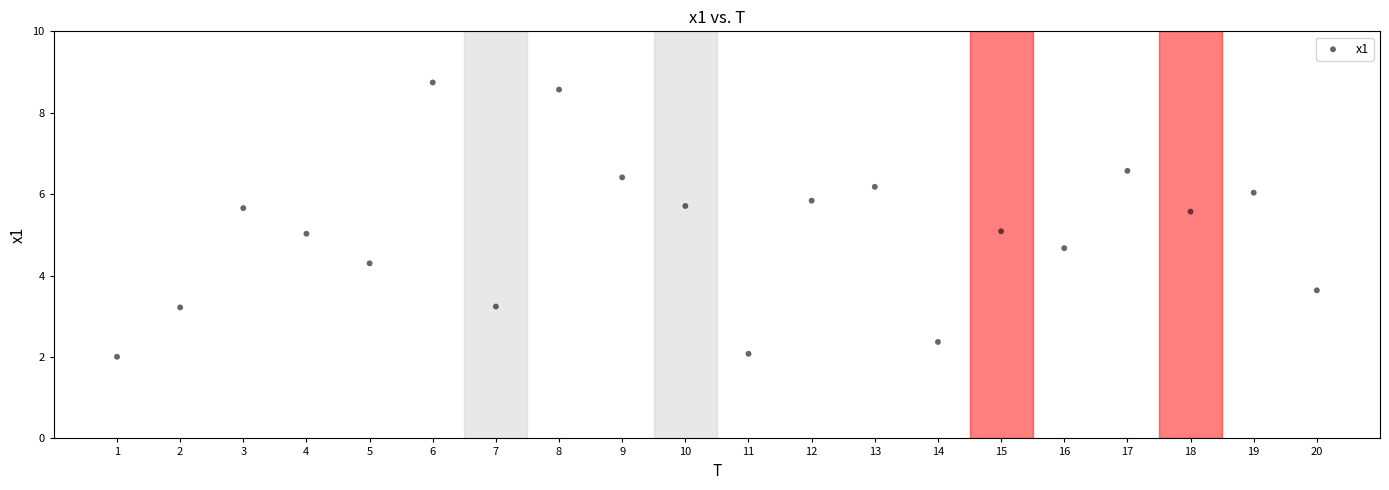

What is the range of Y values (max minus min)?

6.7